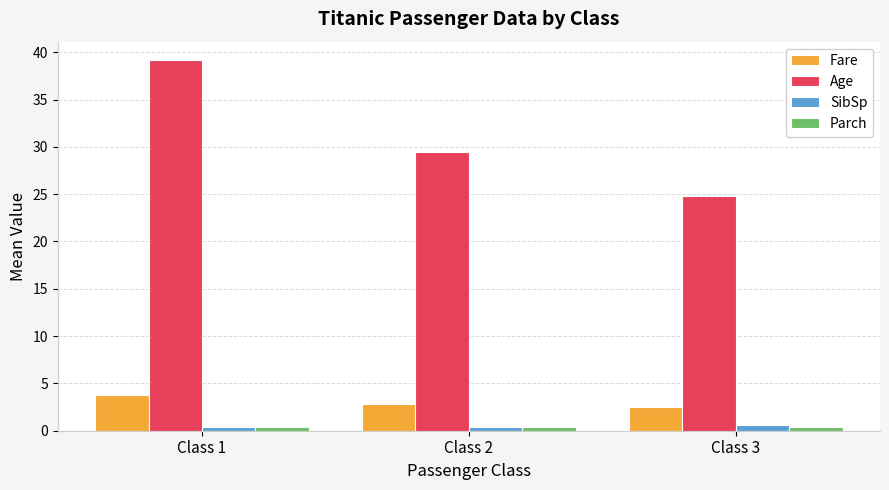

What is the average value of the Age series?

31.2